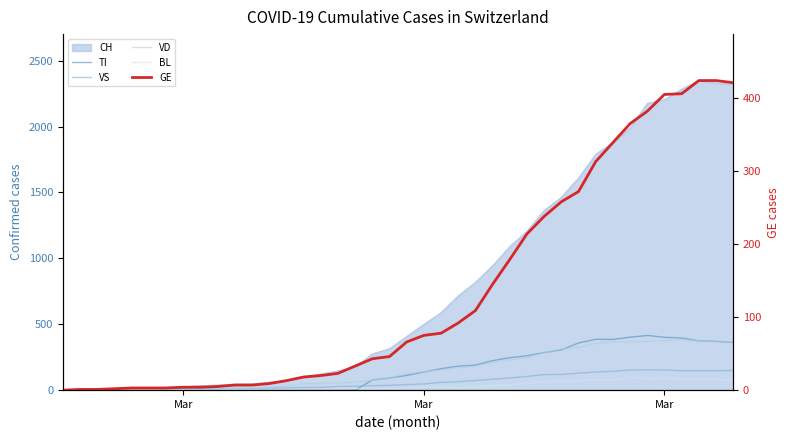

The TI series shows 669 at 34. True or false?

False